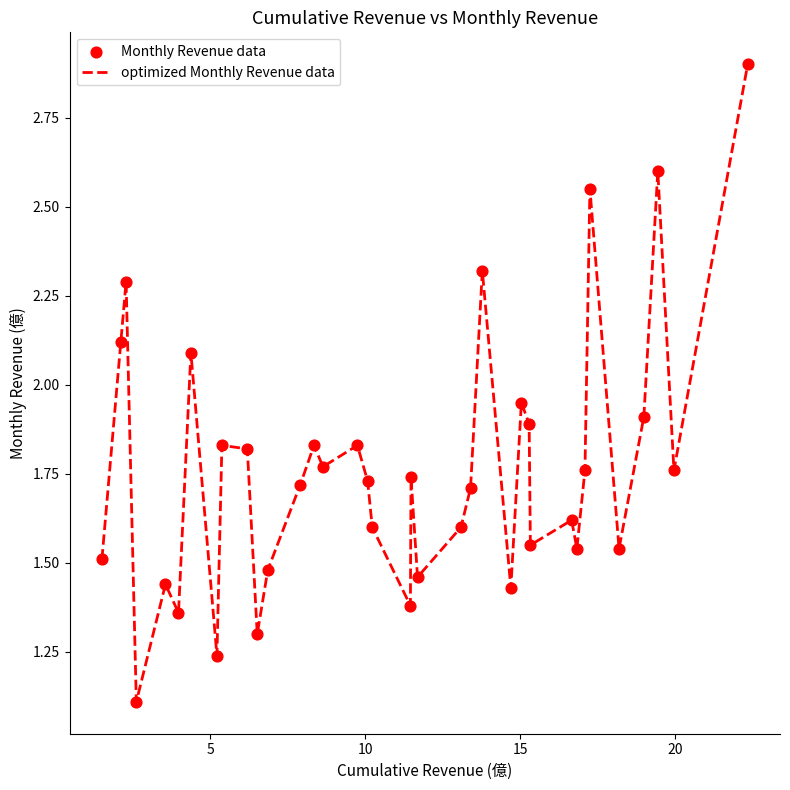

What is the minimum value shown in the chart?

1.1